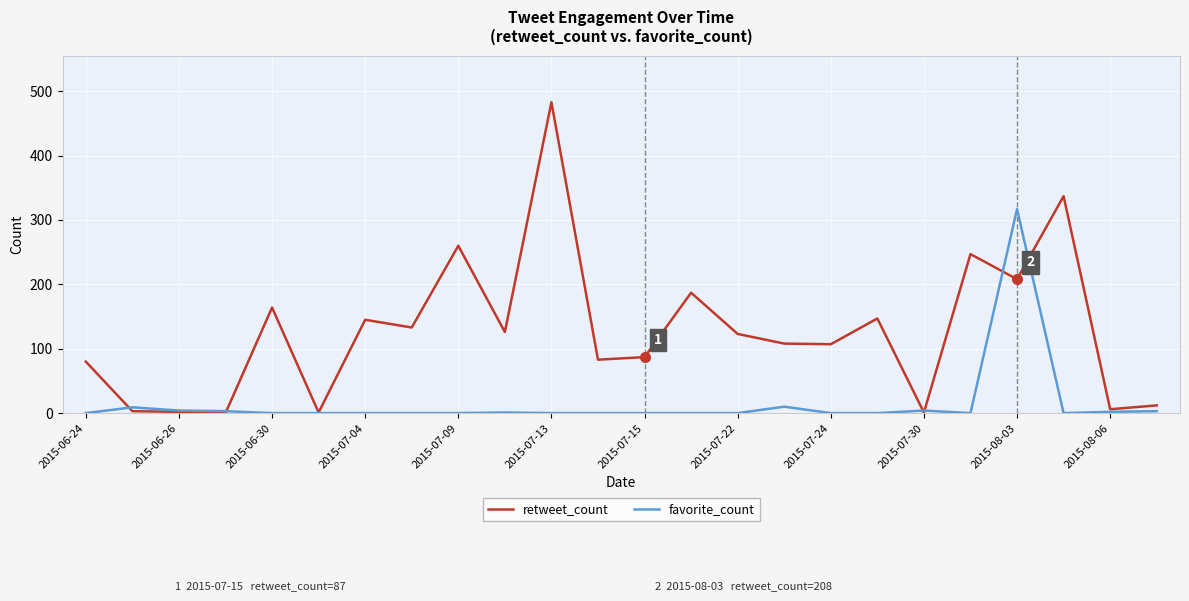

Which series has the largest total across all categories?

retweet_count